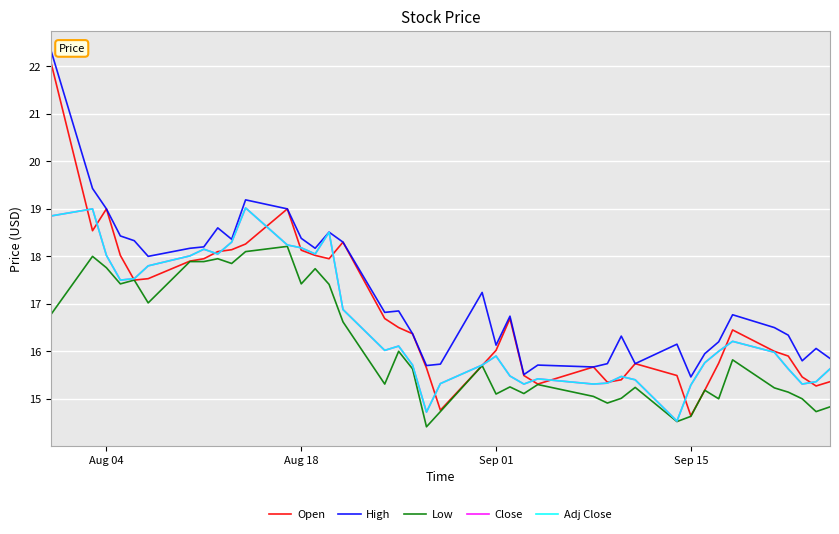

What is the difference between the maximum and minimum values in the High series?

6.9